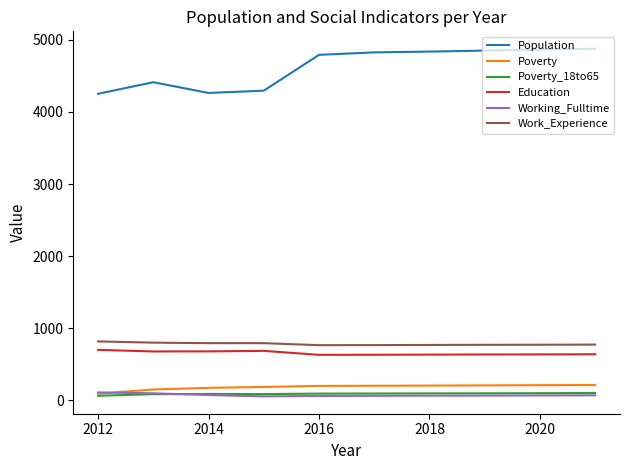

What is the sum of all Poverty_18to65 values?

892